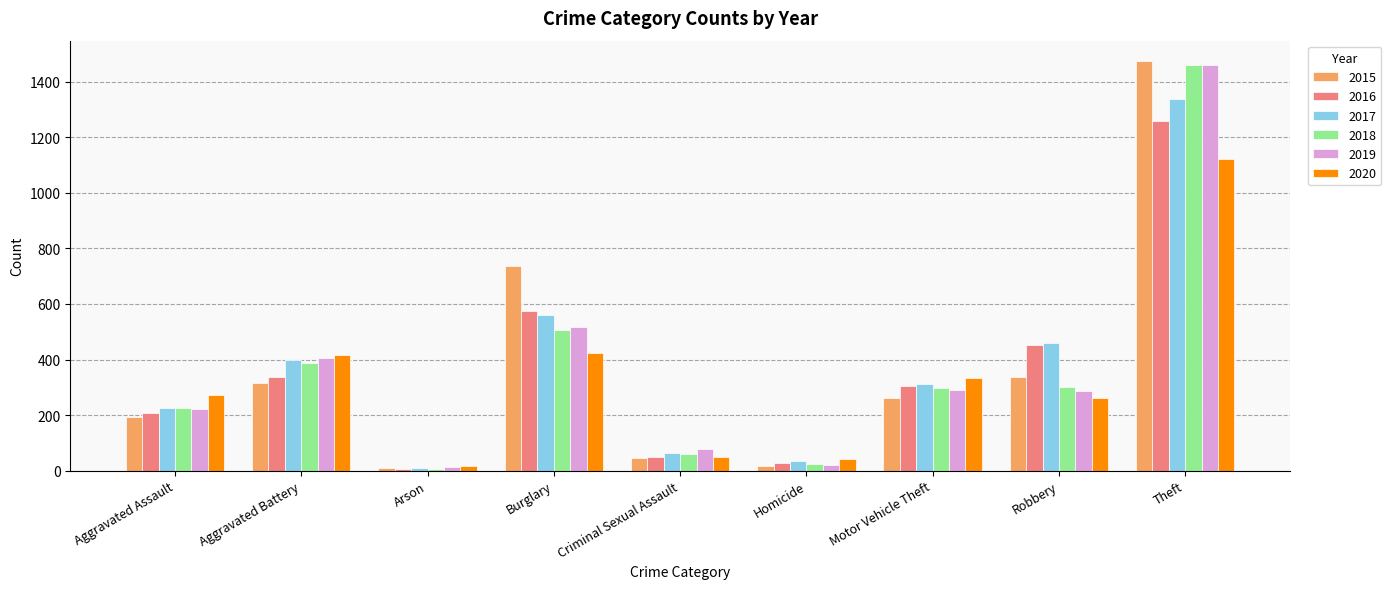

At which category is the sum across all series the highest?

Theft